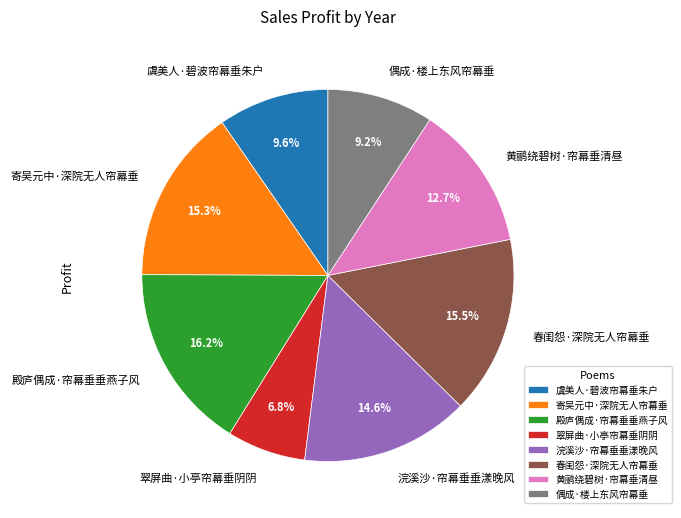

Between 浣溪沙·帘幕垂垂漾晚风 and 偶成·楼上东风帘幕垂, which is larger?

浣溪沙·帘幕垂垂漾晚风